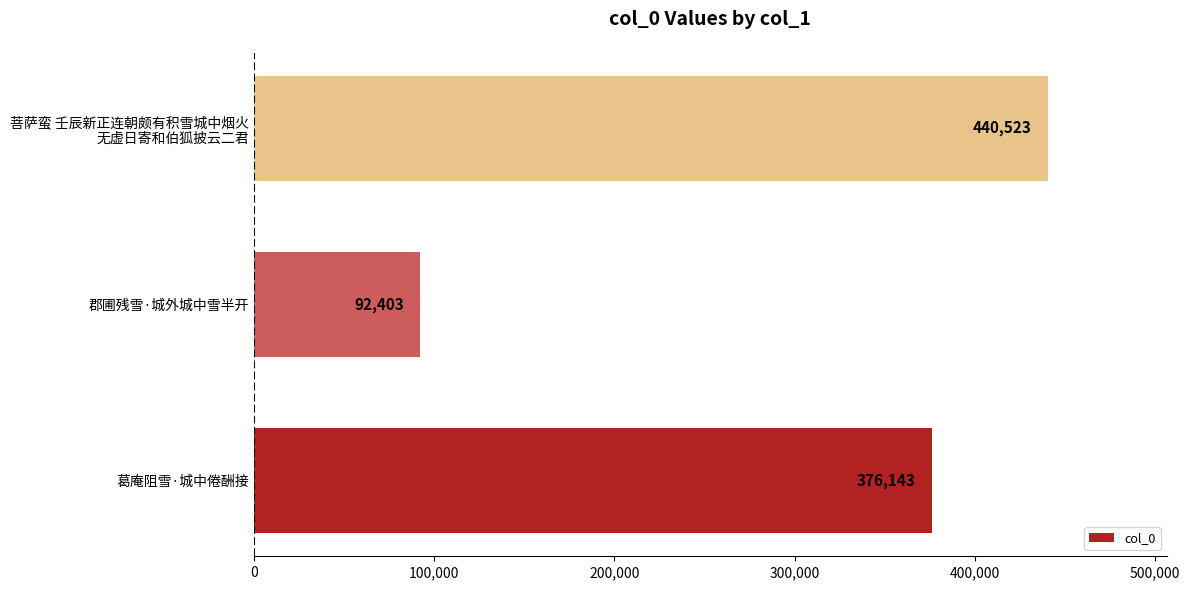

What is the difference between the second highest and minimum values?

283740